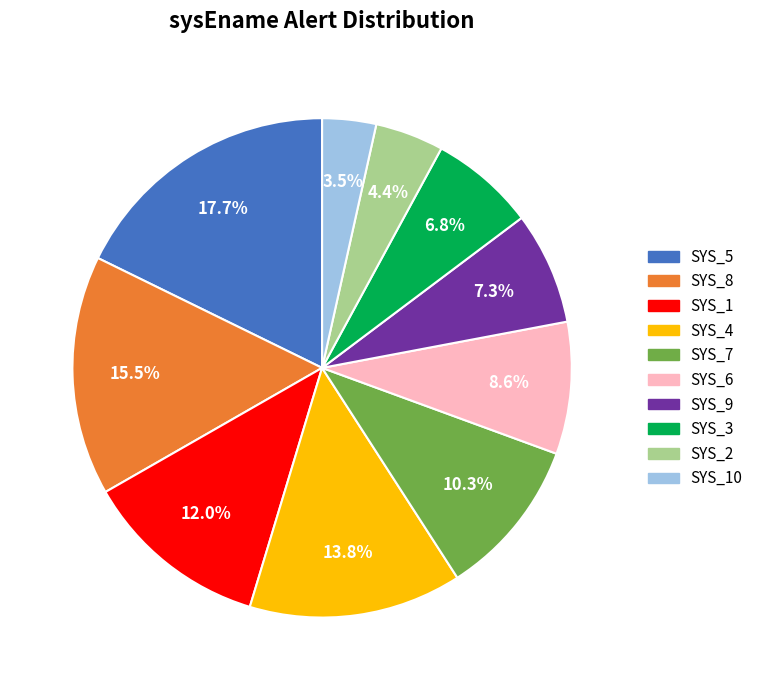

What is the ratio of the value at SYS_9 to the value at SYS_1?

0.6